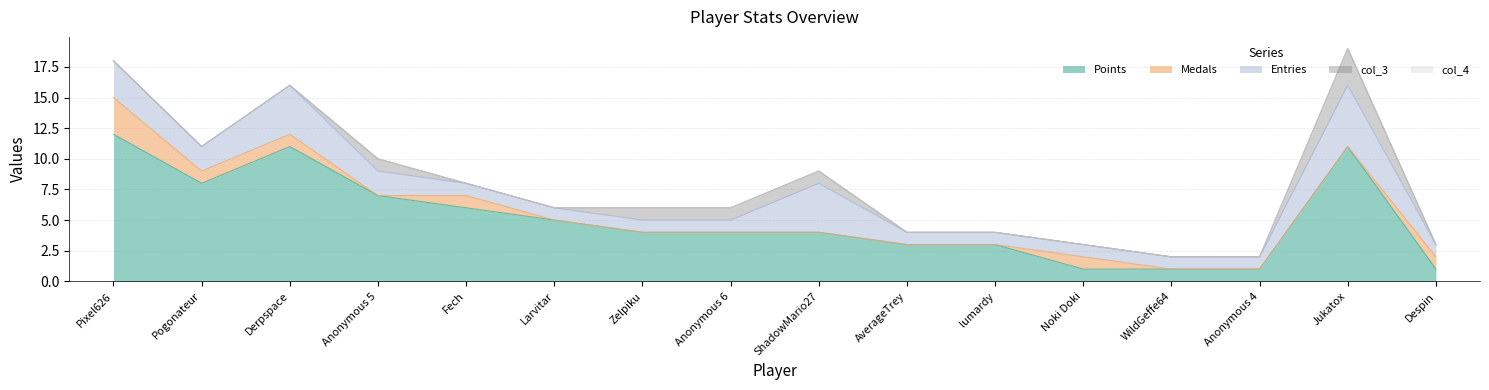

At which category does Points reach its first local peak?

Derpspace